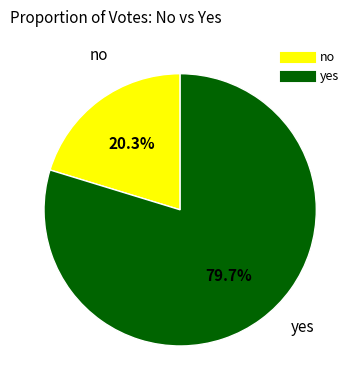

True or false: yes accounts for 80% of the total.

True